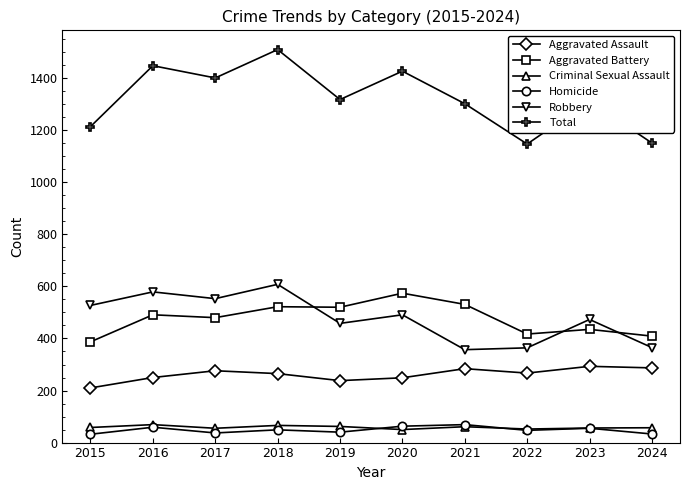

Where is the first local minimum for Robbery?

2017